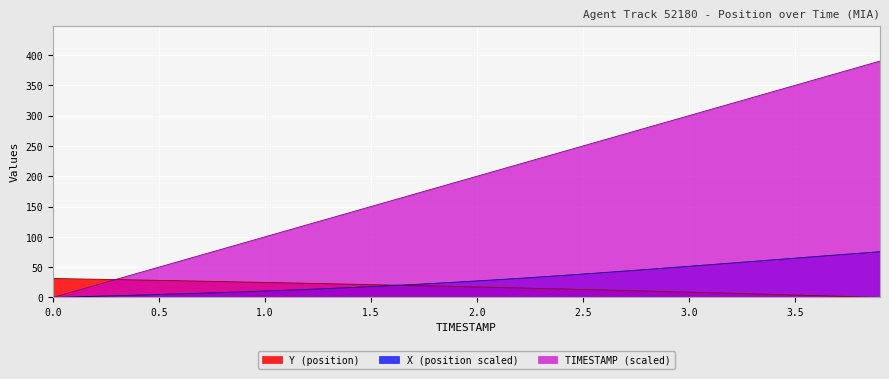

True or false: X and TIMESTAMP cross at least once.

False